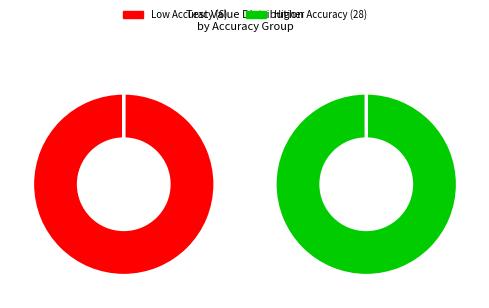

Does 0.0% represent more than half of the total?

No